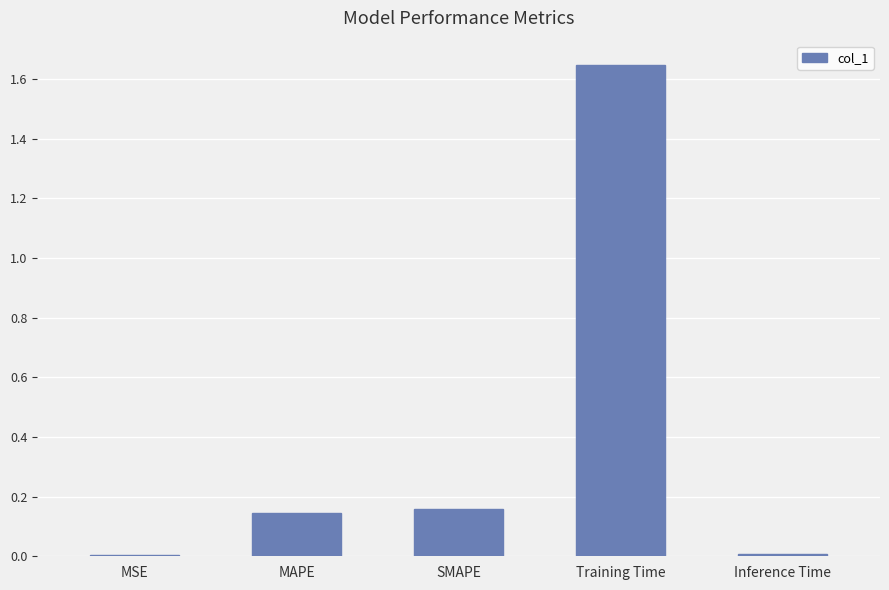

True or false: the data shows 0.0 at Inference Time.

True